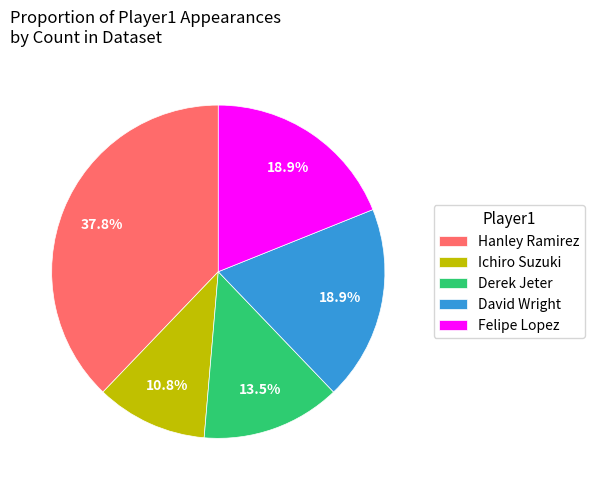

To the nearest percent, what is the difference between the largest and smallest slice percentages?

27%